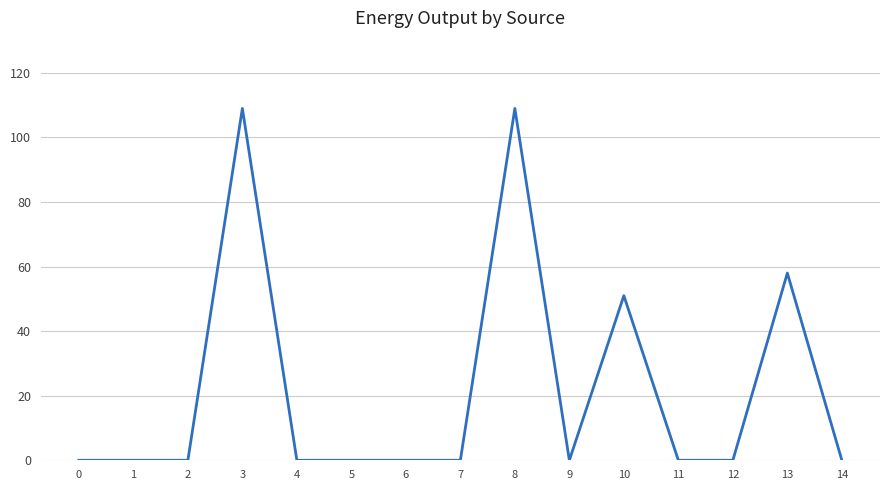

Is this an area chart (filled region under the line)?

No